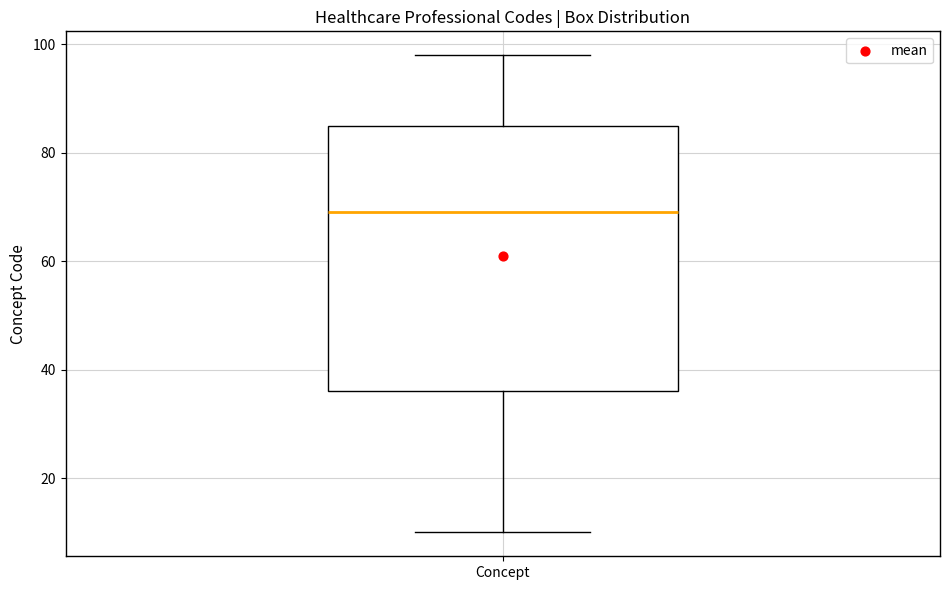

Where is the lower edge of the box for Concept on the y-axis? The values are not printed on the chart, so give them approximately, as read against the axis.

36